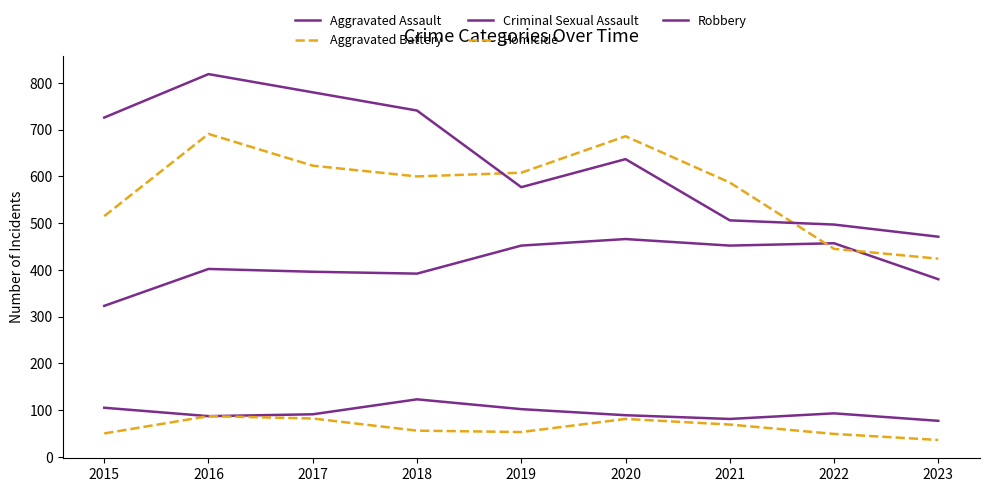

Does the chart have visible grid lines?

No